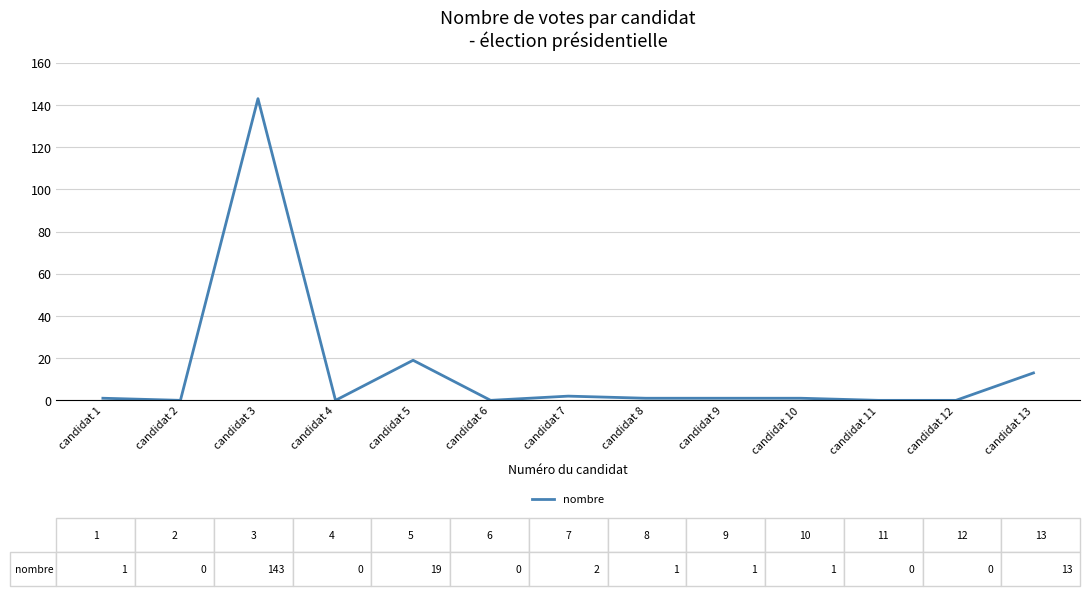

Reading left to right, what are all the values shown in this chart?

candidat 1=1	candidat 2=0	candidat 3=143	candidat 4=0	candidat 5=19	candidat 6=0	candidat 7=2	candidat 8=1	candidat 9=1	candidat 10=1	candidat 11=0	candidat 12=0	candidat 13=13